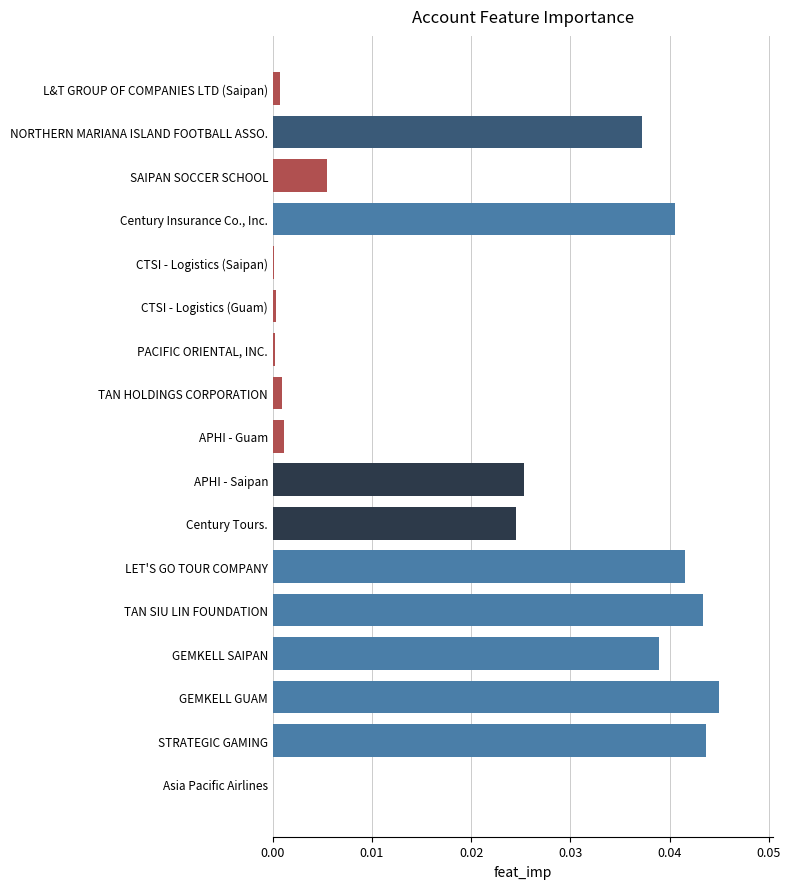

Count the number of categories in the chart.

17